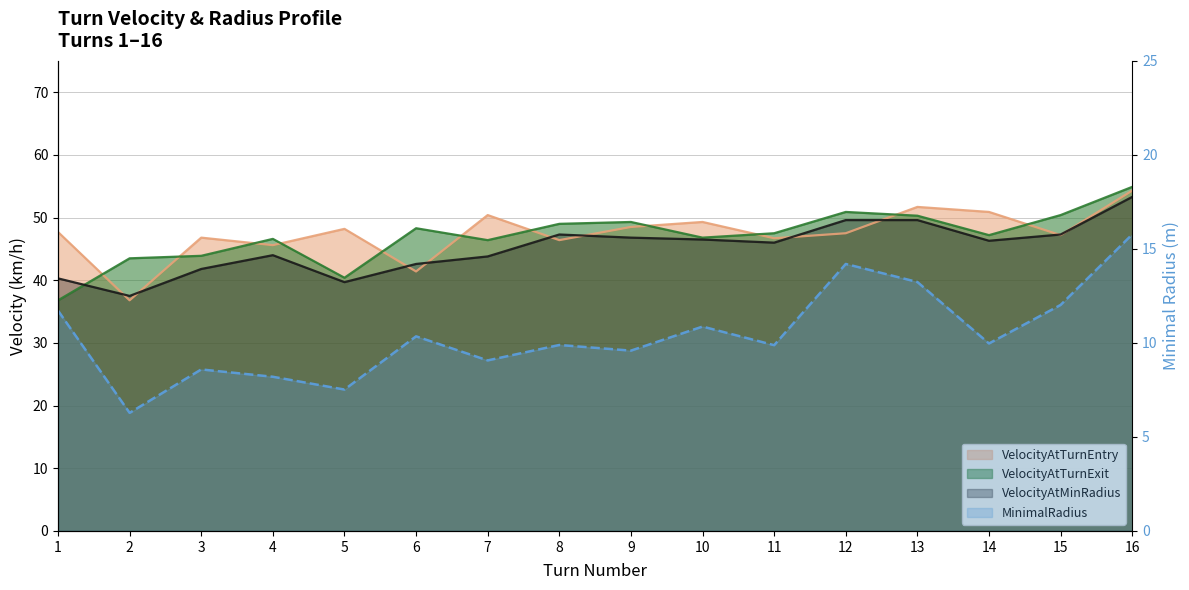

Is it true that the value at 3 is 8.6?

True